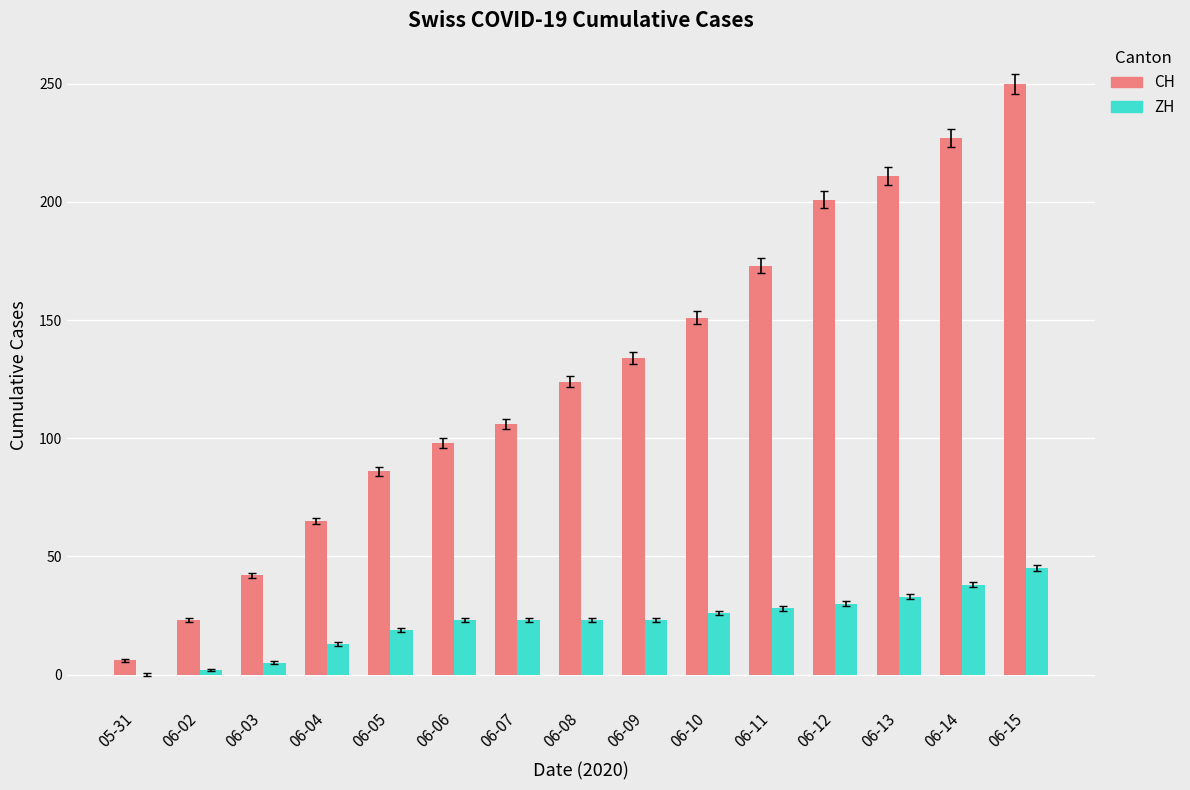

What is the maximum value shown in the chart?

250